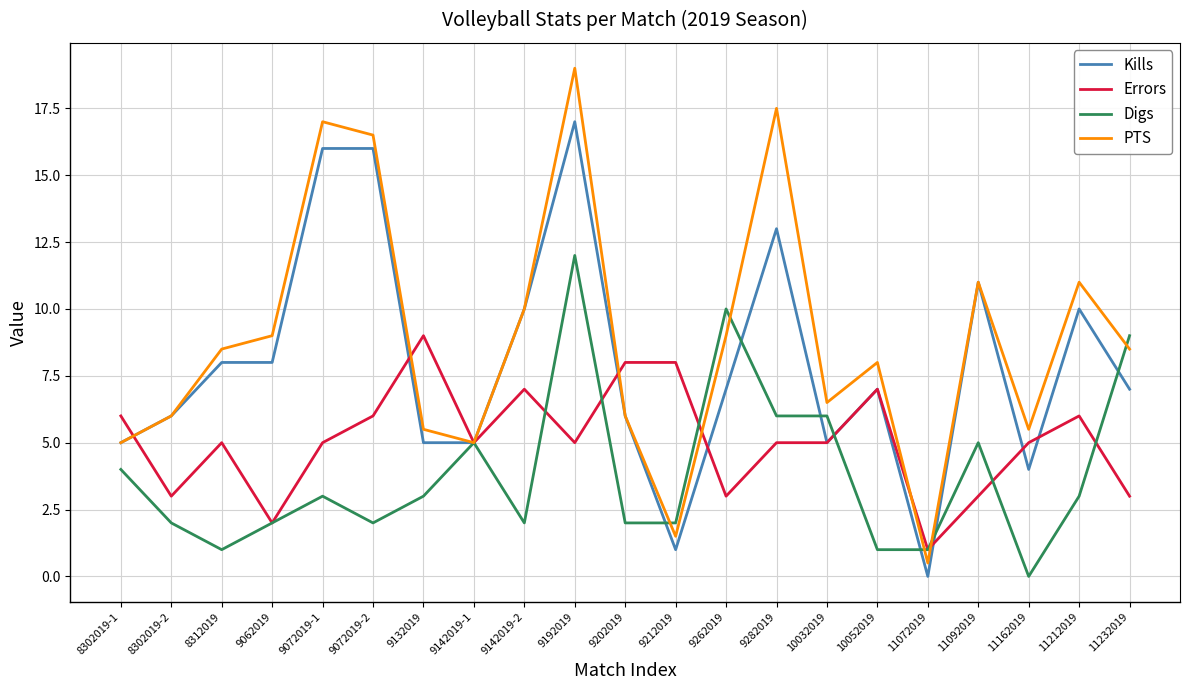

The value of PTS at 9142019-1 is 1.8. True or false?

False